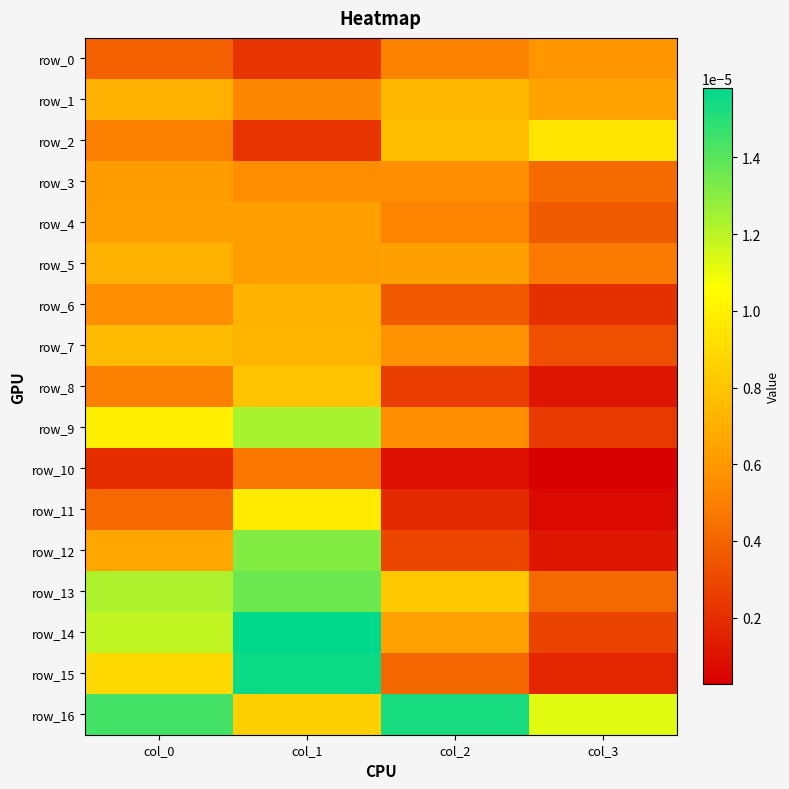

List the labels in order of row_4 value, smallest first.

col_3, col_2, col_1, col_0